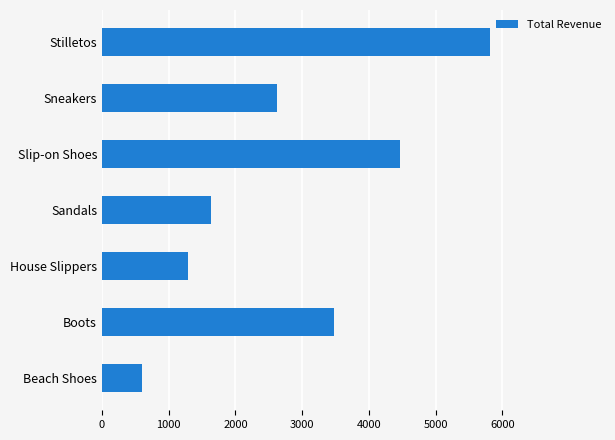

The value at Slip-on Shoes is 4475. True or false?

True